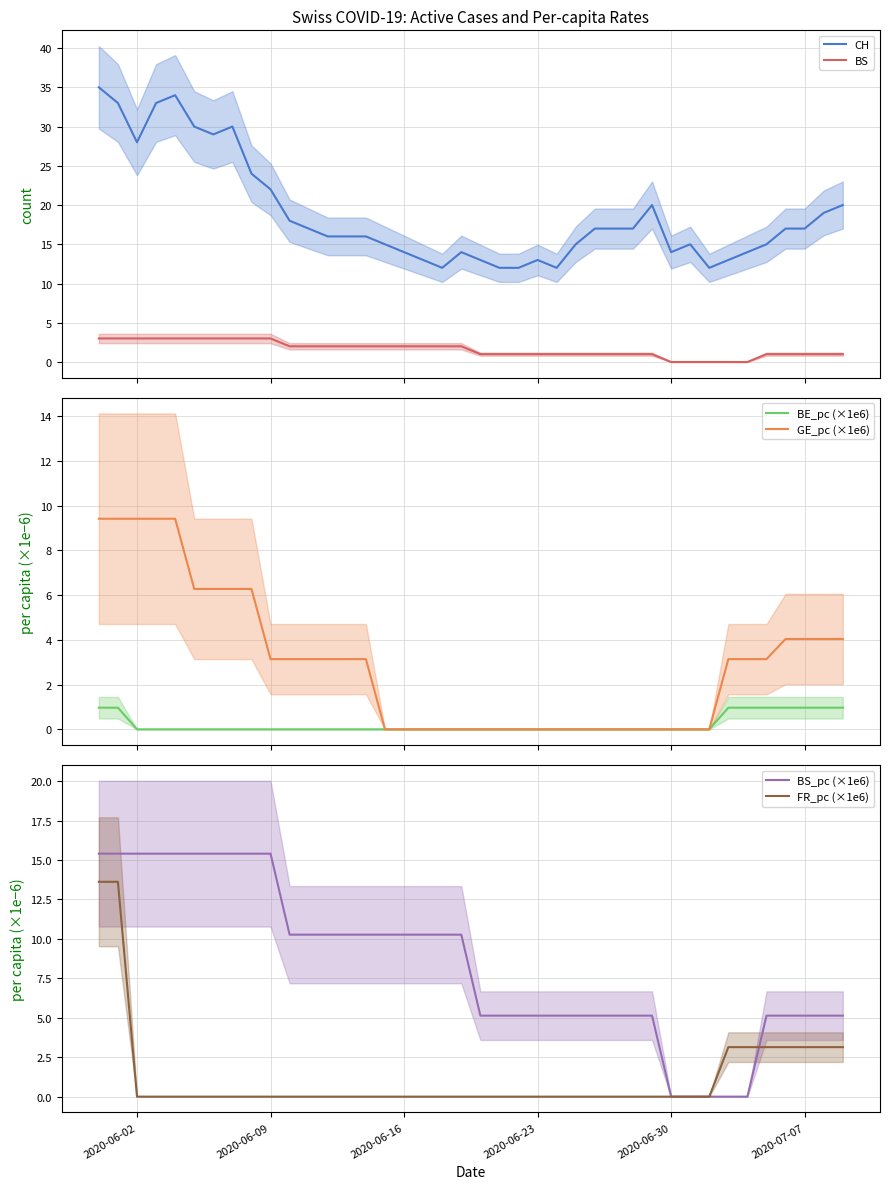

What is the maximum value for BE_pc (×1e6)?

1.0